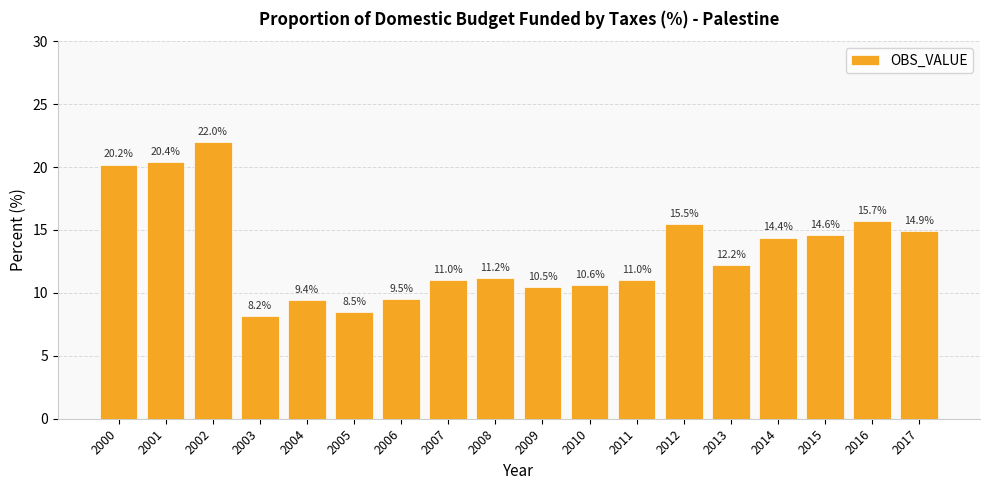

The value at 2005 is 8.5. True or false?

True